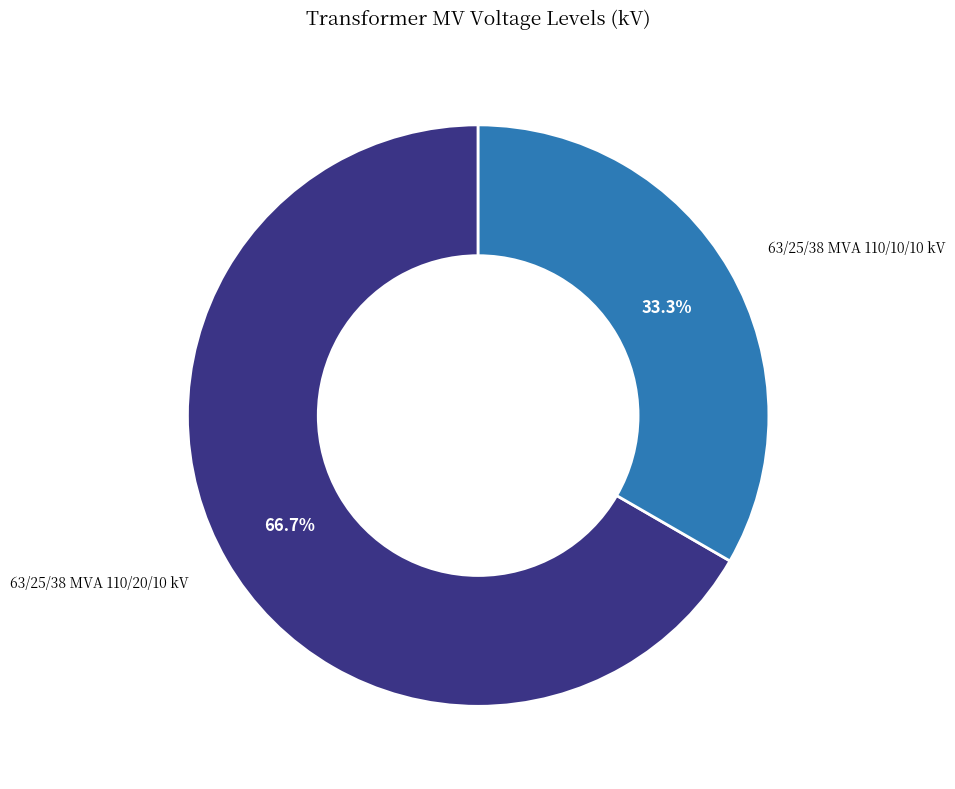

Is there any slice that represents more than half of the pie?

Yes